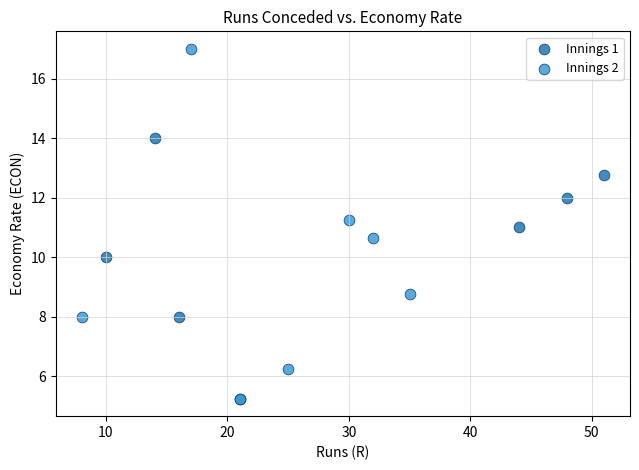

Which series reaches the maximum Y coordinate?

Innings 2